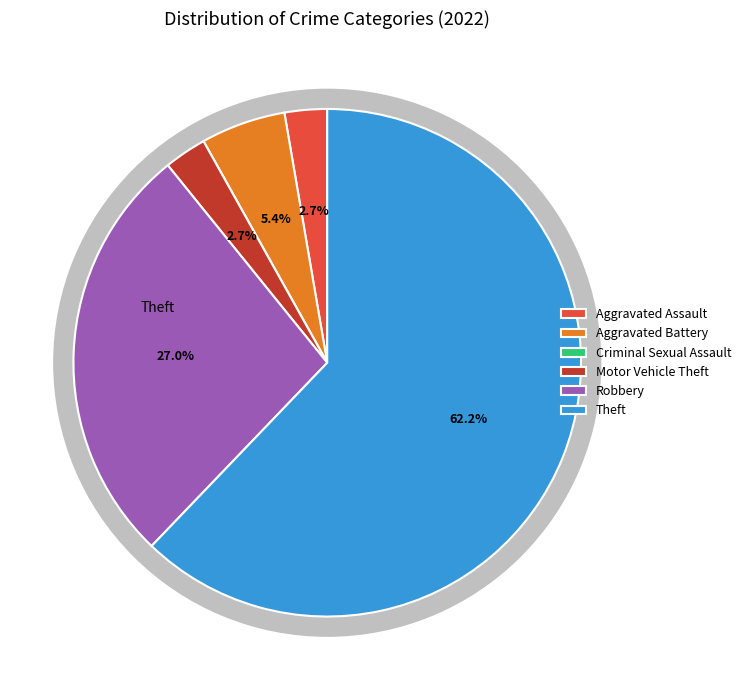

What is the majority slice?

Theft